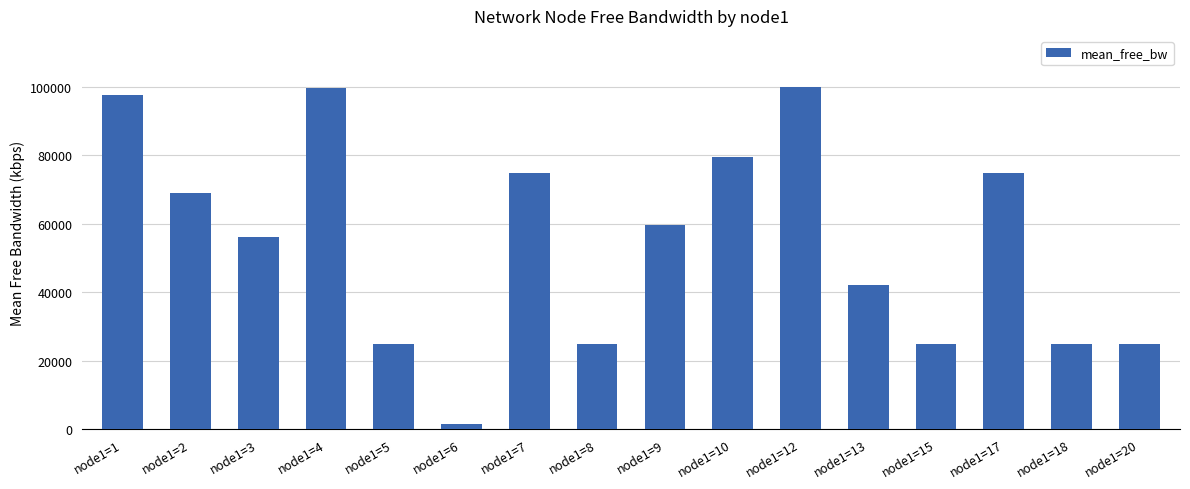

What is the sum of the values at node1=7 and node1=6?

76273.3